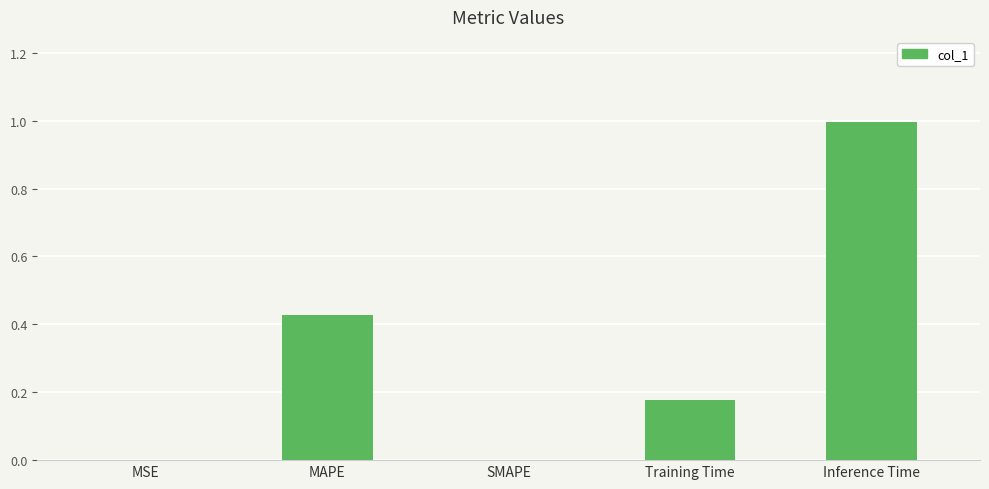

What is the maximum value shown in the chart?

1.0